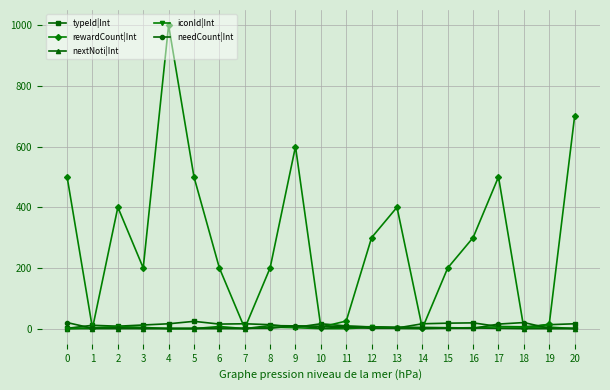

True or false: nextNoti|Int has a value of 0 at 6.

True